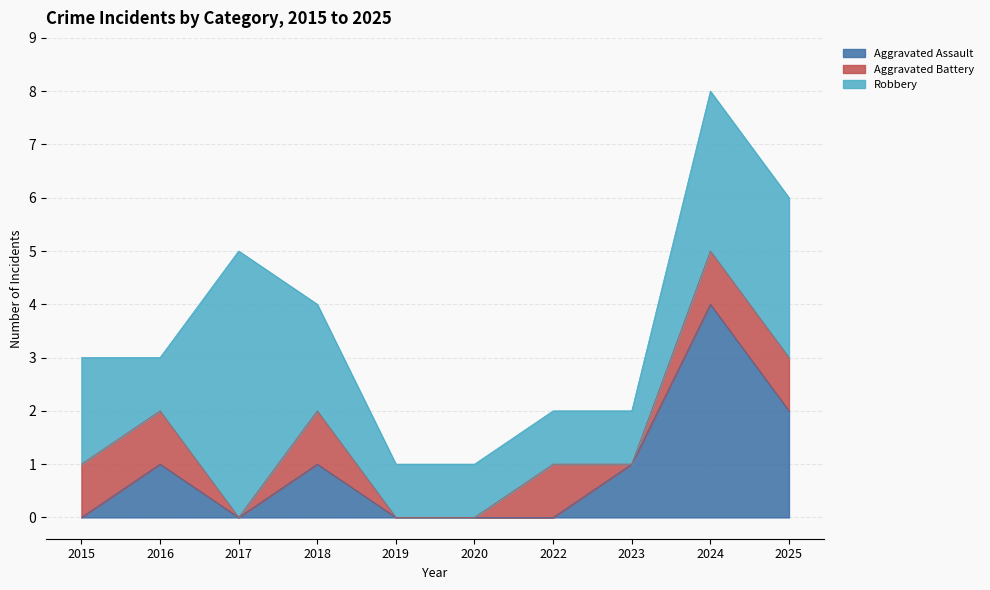

At which label does Aggravated Assault reach its peak?

2024